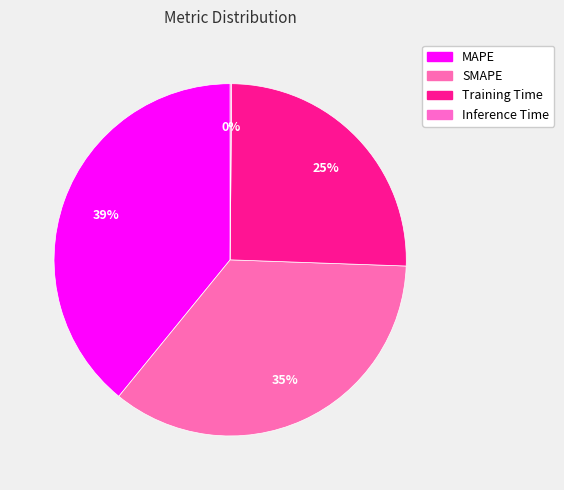

To the nearest percent, what is the combined percentage of Inference Time and SMAPE?

35%